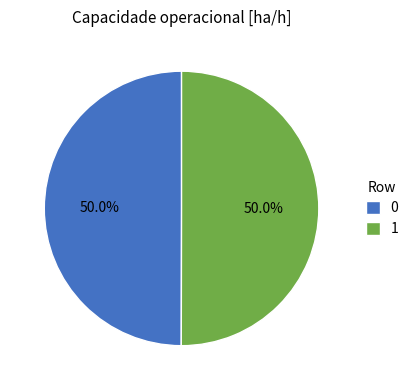

Approximately how many times larger is the value at 1 compared to 0?

1.0